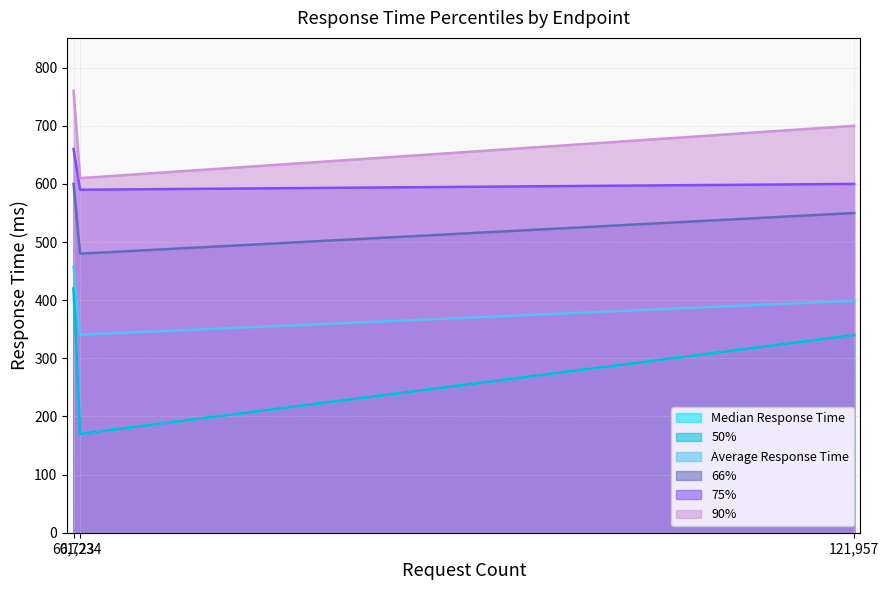

How many values in the Median Response Time series exceed 340?

1